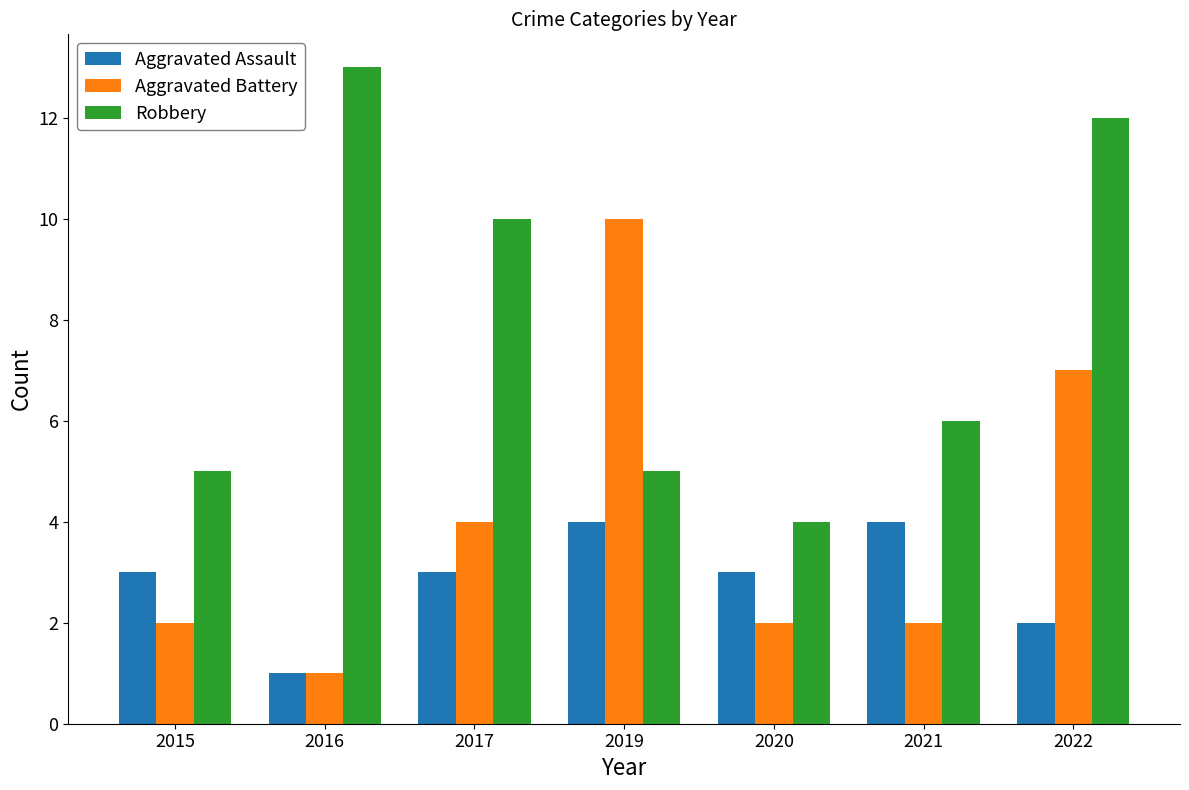

The value of Aggravated Battery at 2016 is 0. True or false?

False